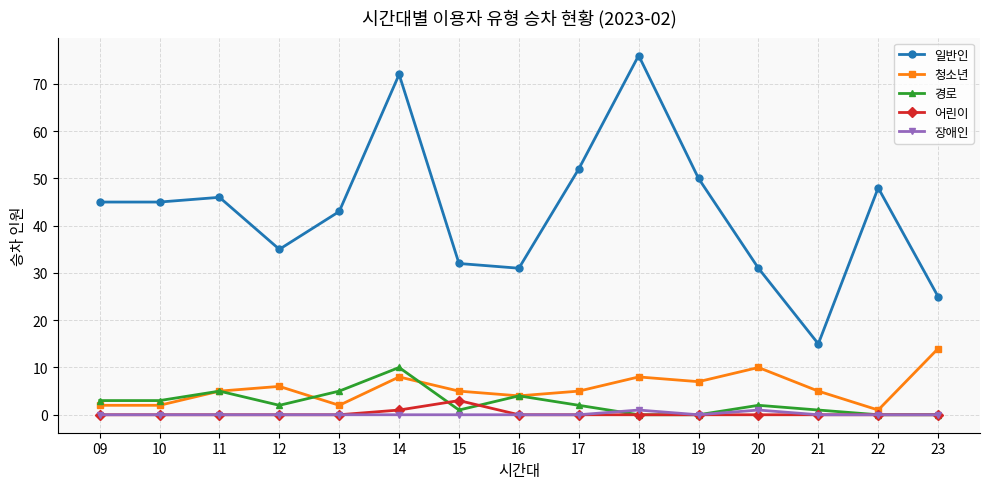

At which category does 경로 reach its first local peak?

11